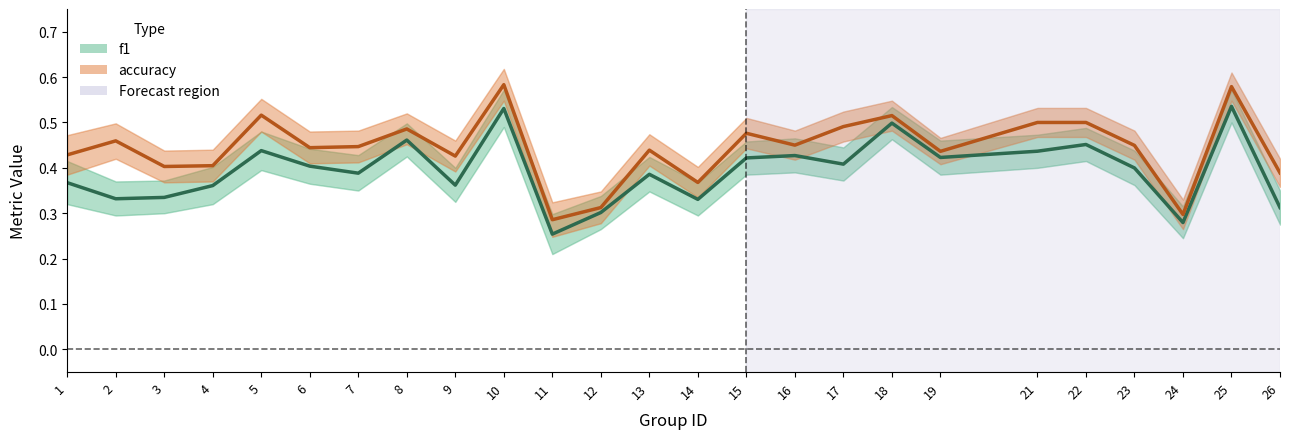

Which series has the largest total across all categories?

accuracy